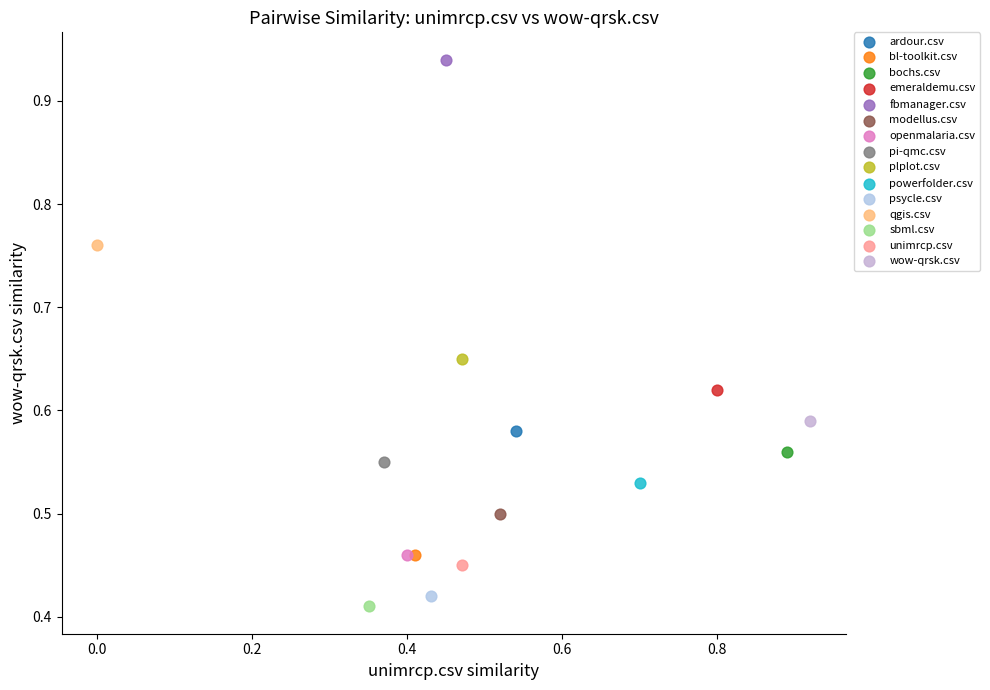

Which series reaches the minimum Y coordinate?

sbml.csv